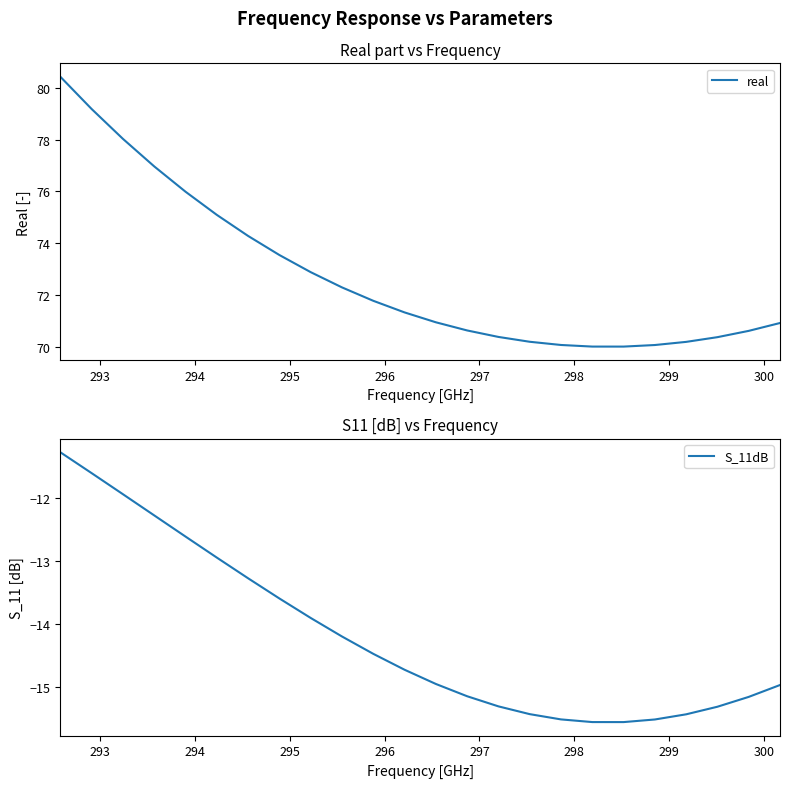

What is the lowest value of the real series?

70.0